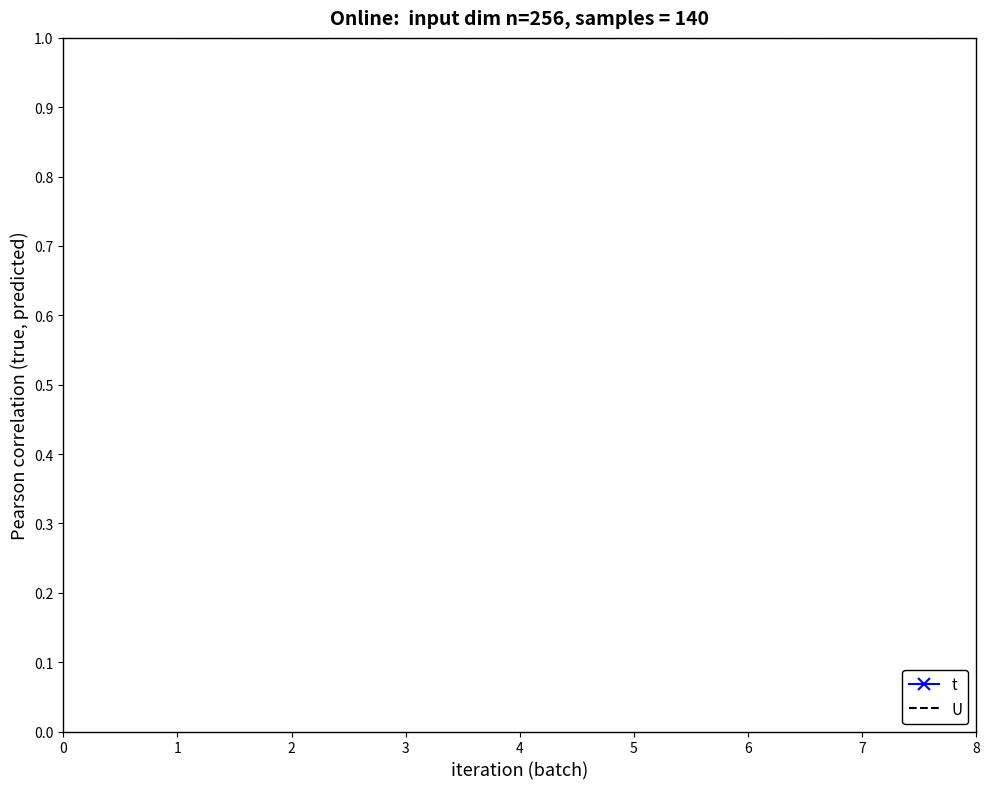

List the series in order of their overall mean, lowest first.

U, t